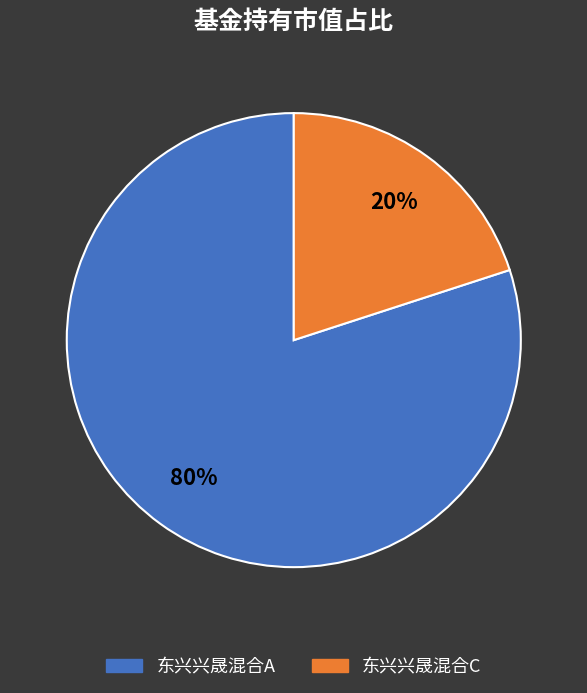

Which slice is the smallest?

东兴兴晟混合C